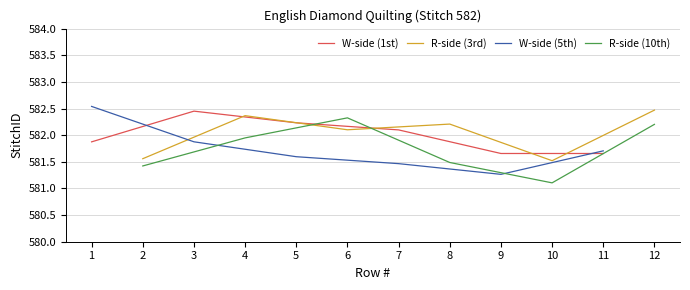

How many interior local peaks does the R-side (3rd) series have?

2